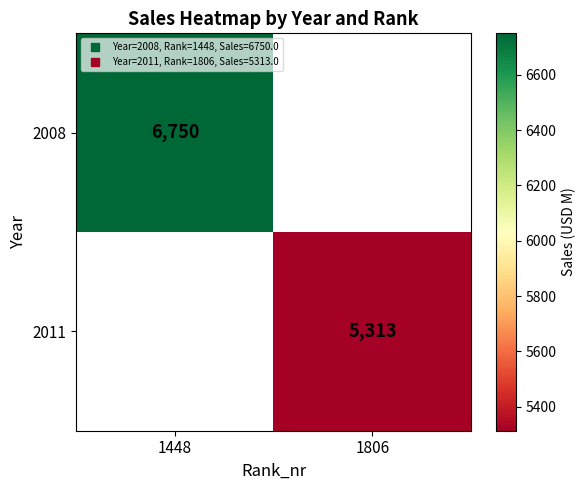

List the series in order of their overall mean, highest first.

2008, 2011